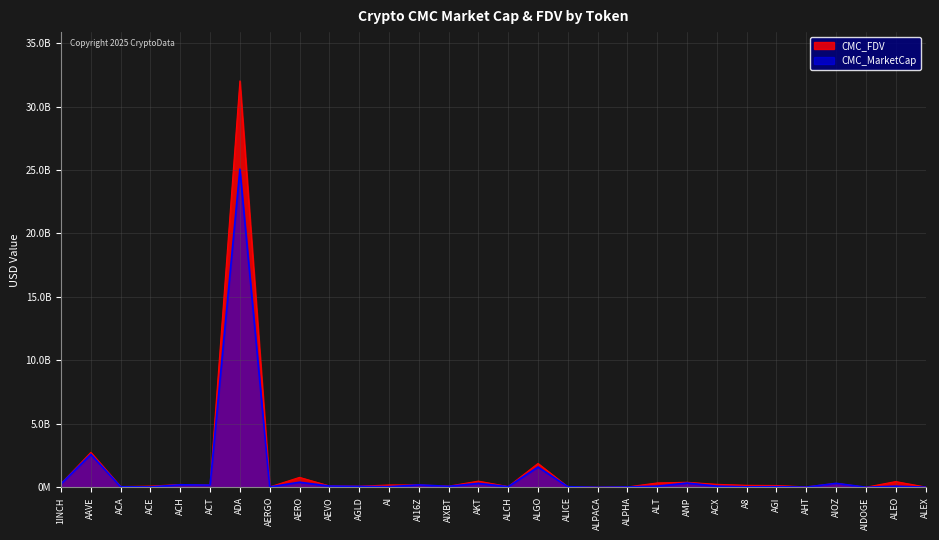

At how many categories does at least one series exceed 14341003012?

1